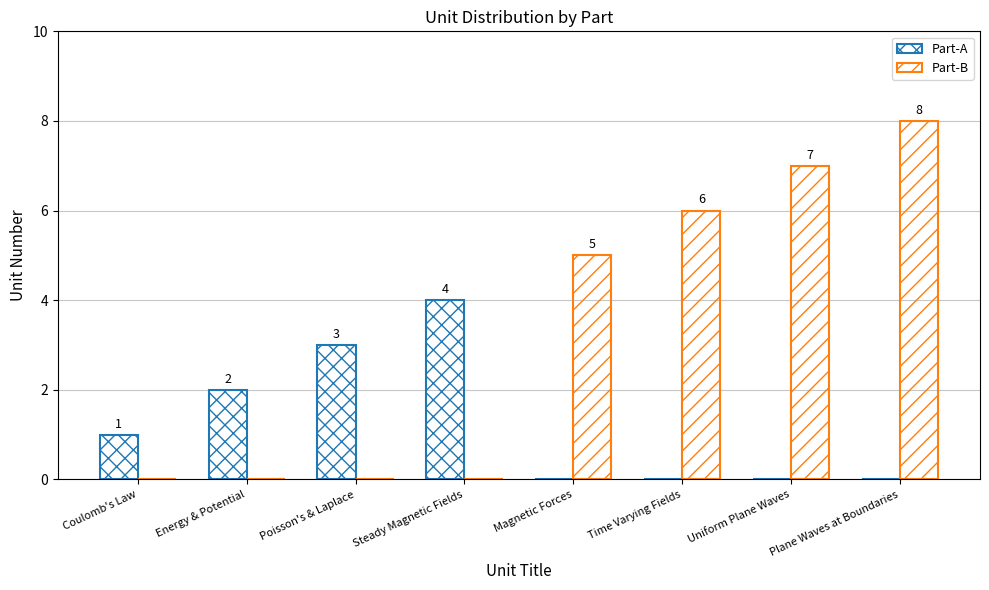

How many groups of bars are there?

8